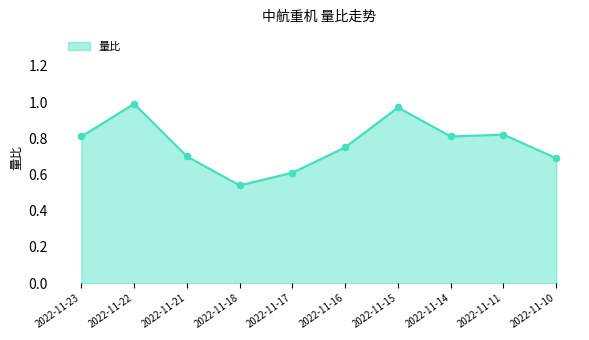

What is the change in value from 2022-11-21 to 2022-11-11?

+0.1